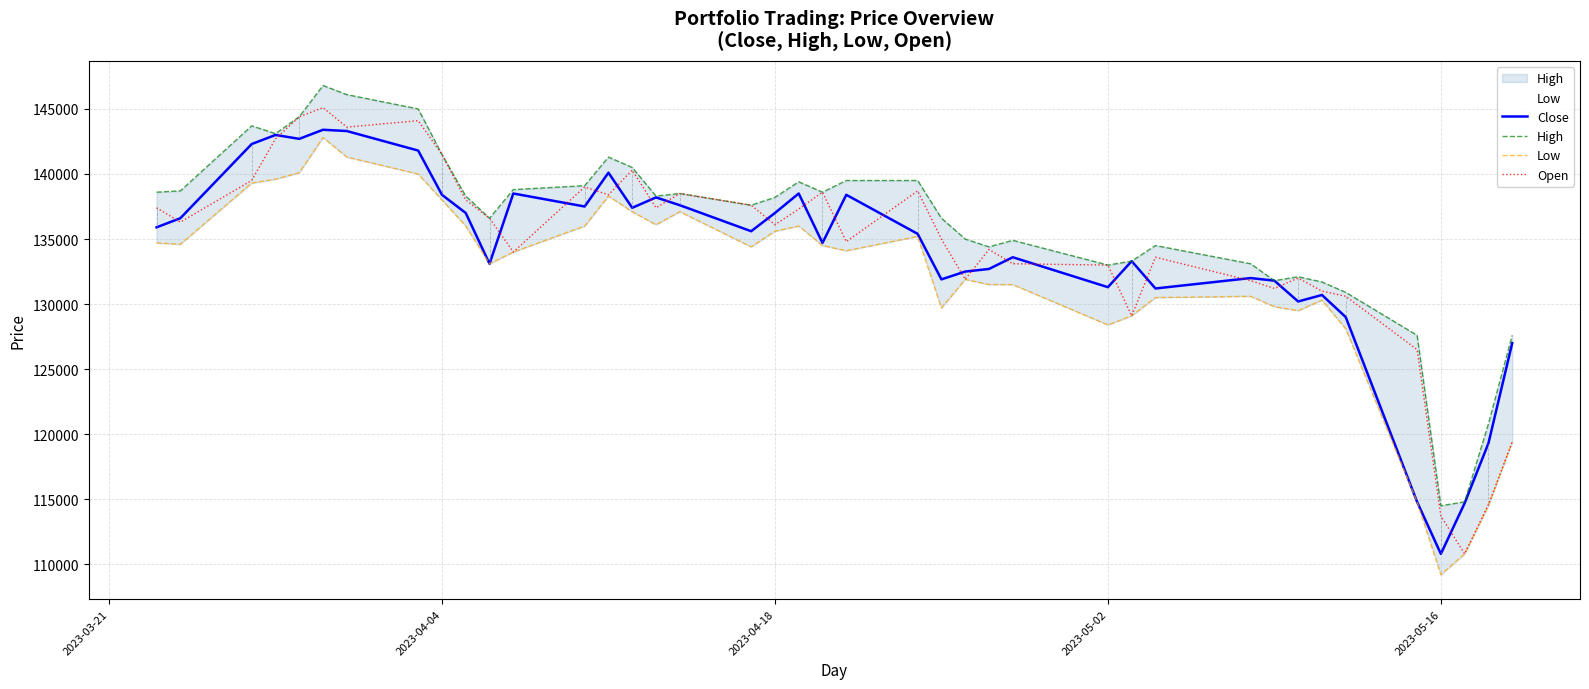

What is the minimum value for Close?

110800